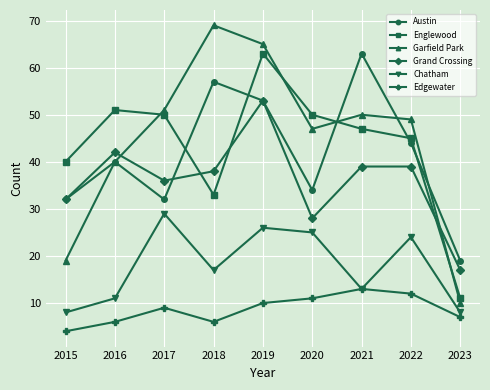

How many lines are shown in the chart?

6